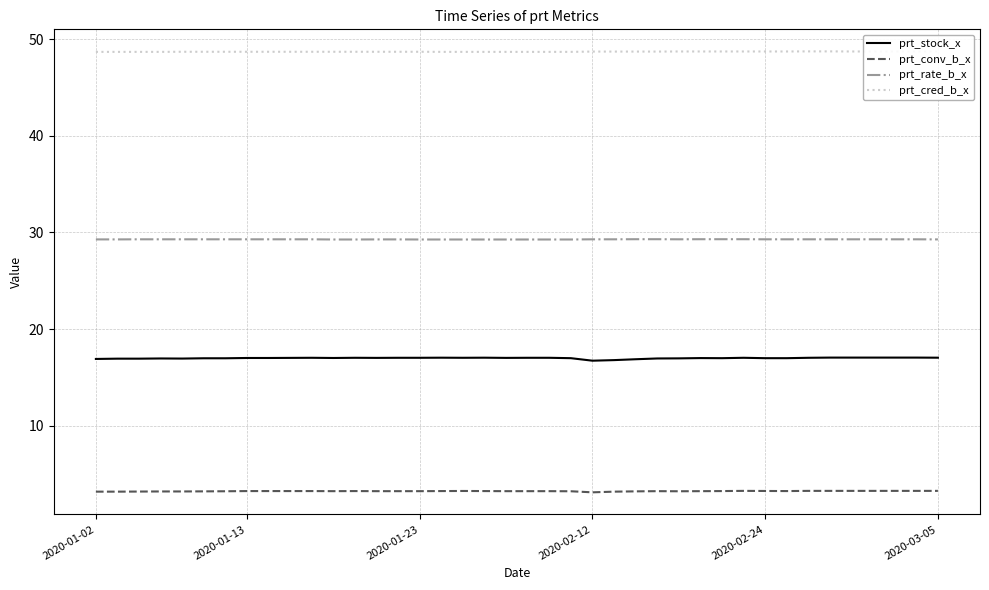

Rank the series by their average value, from highest to lowest.

prt_cred_b_x, prt_rate_b_x, prt_stock_x, prt_conv_b_x